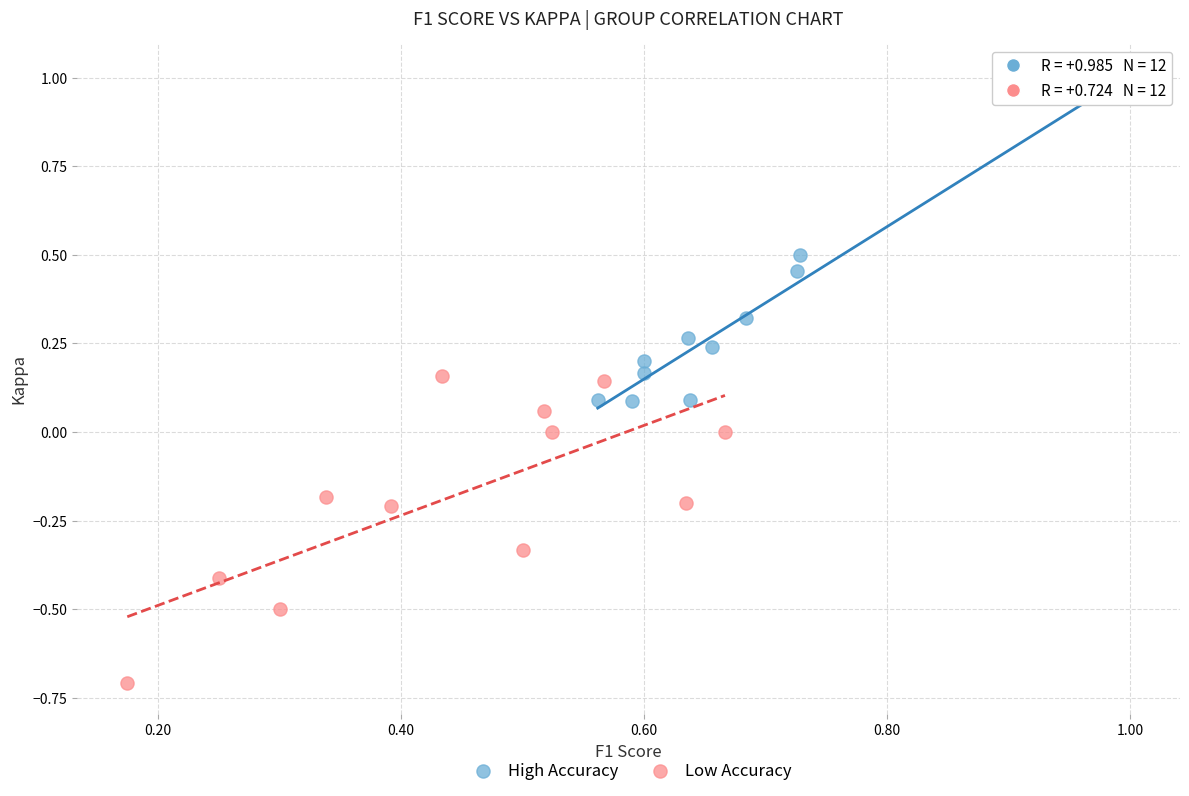

Which series reaches the minimum Y coordinate?

Low Accuracy